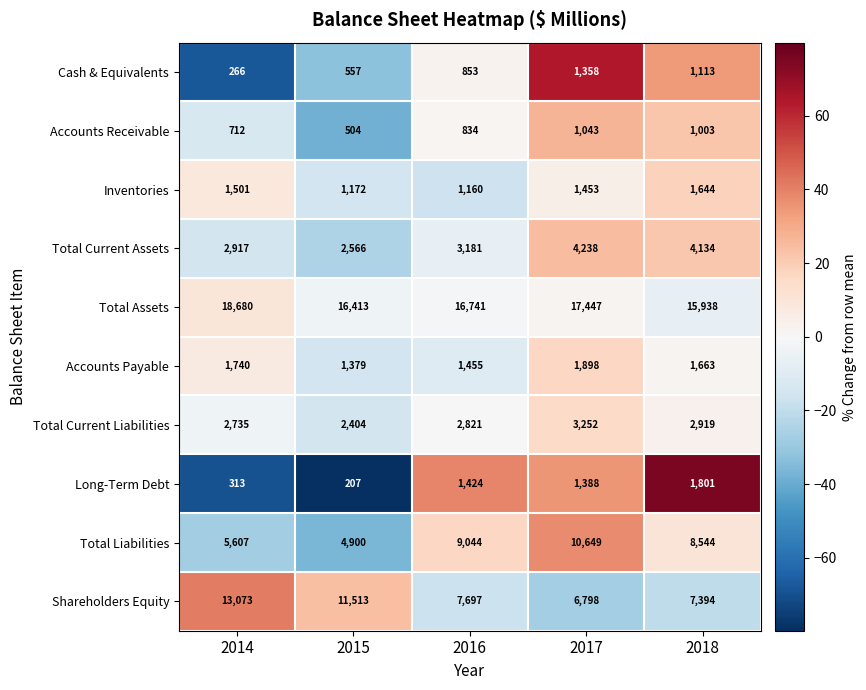

What is the difference between the second highest and minimum values in the Inventories series?

341